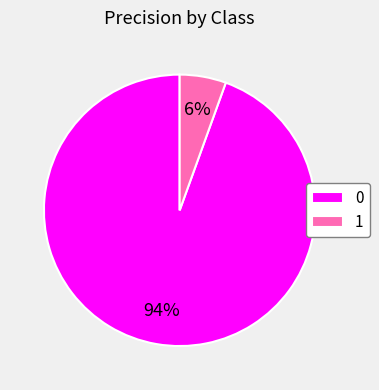

To the nearest percent, what is the combined percentage of 1 and 0?

100%